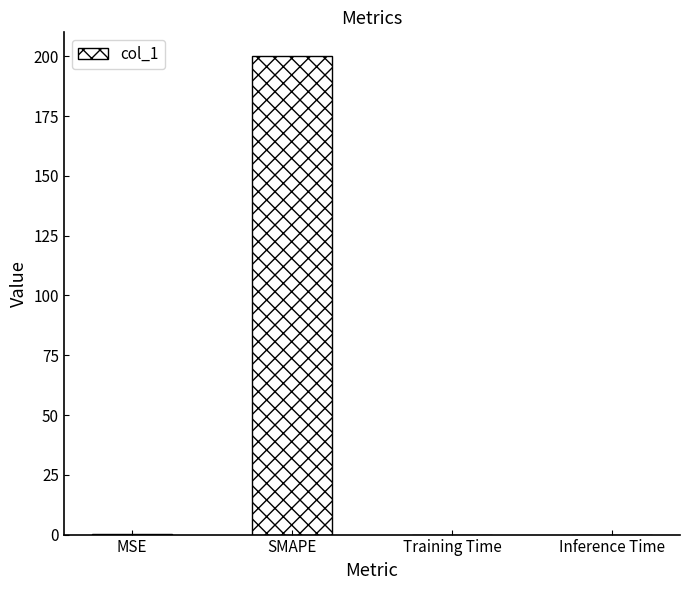

Which has a higher value, Inference Time or SMAPE?

SMAPE